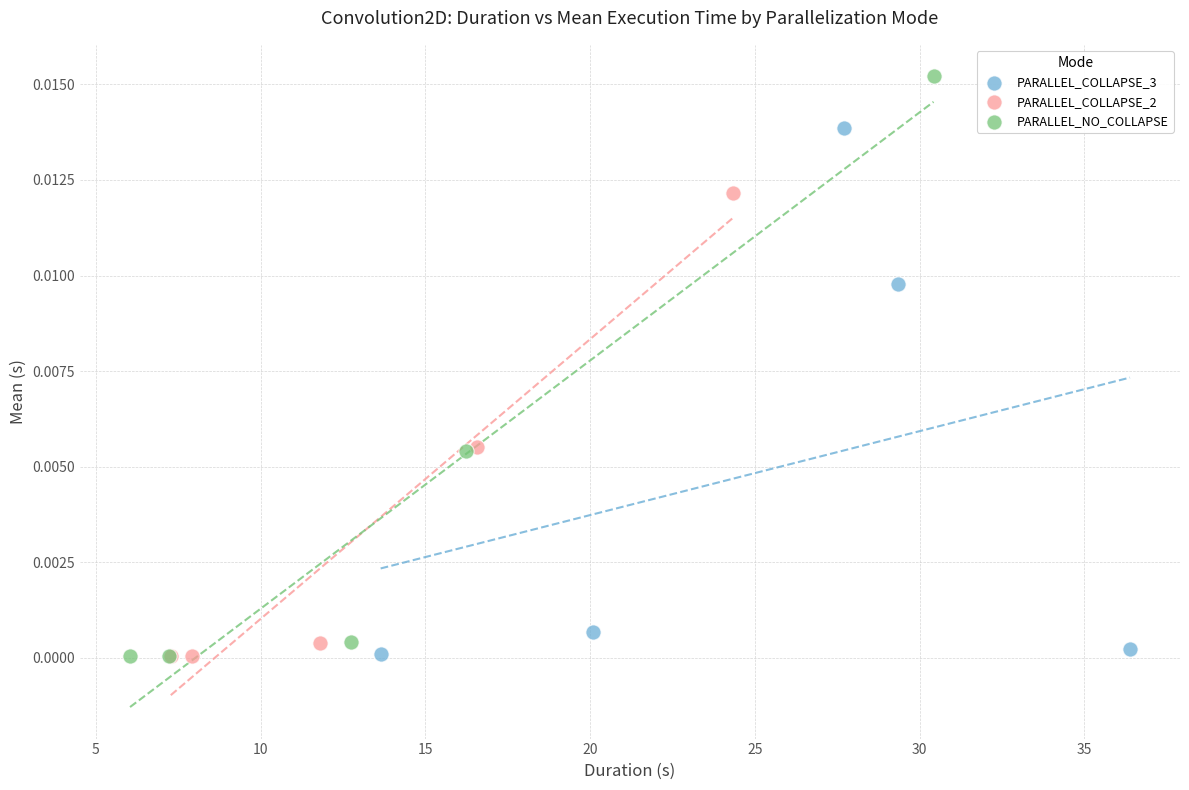

Which series has the widest spread of Y values?

PARALLEL_NO_COLLAPSE